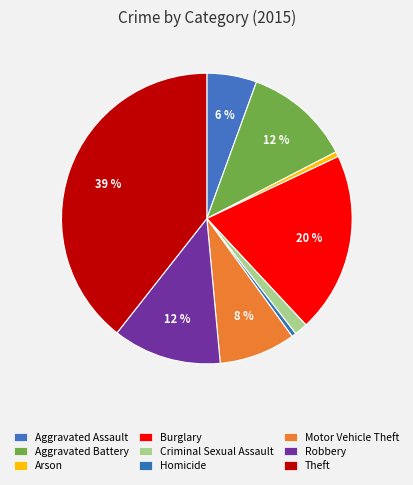

True or false: Arson accounts for 9% of the total.

False